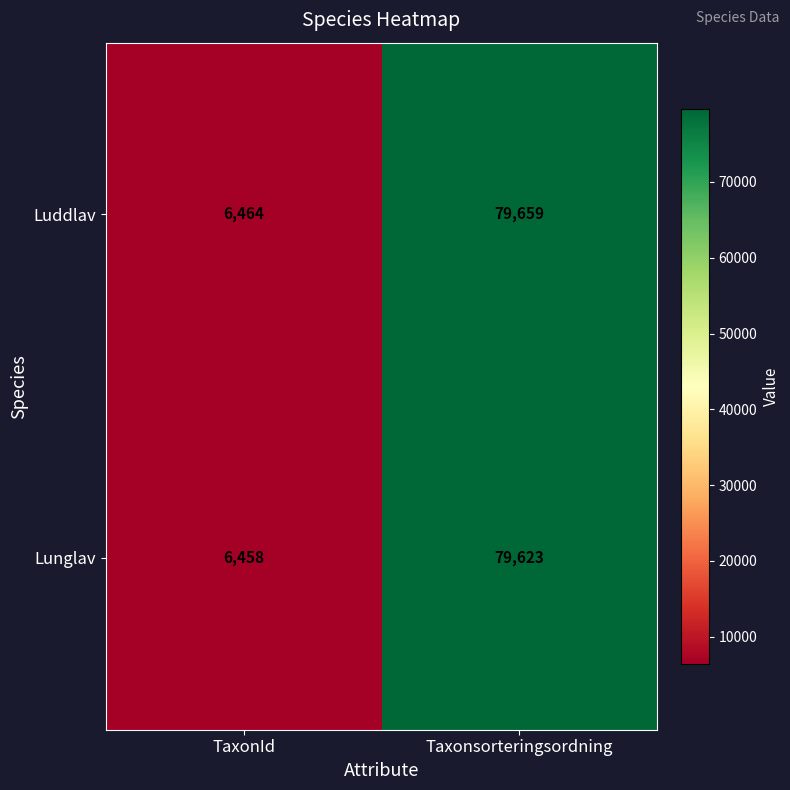

What is the spread (max minus min) of values at TaxonId?

6